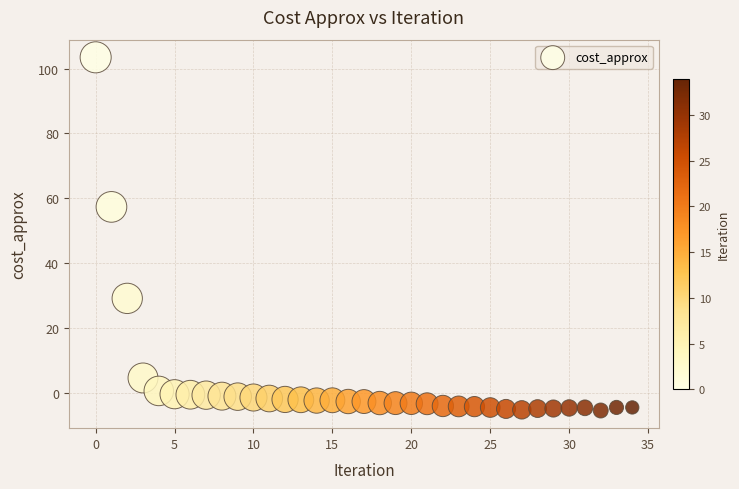

What Y value in the scatter plot is closest to 49?

57.4